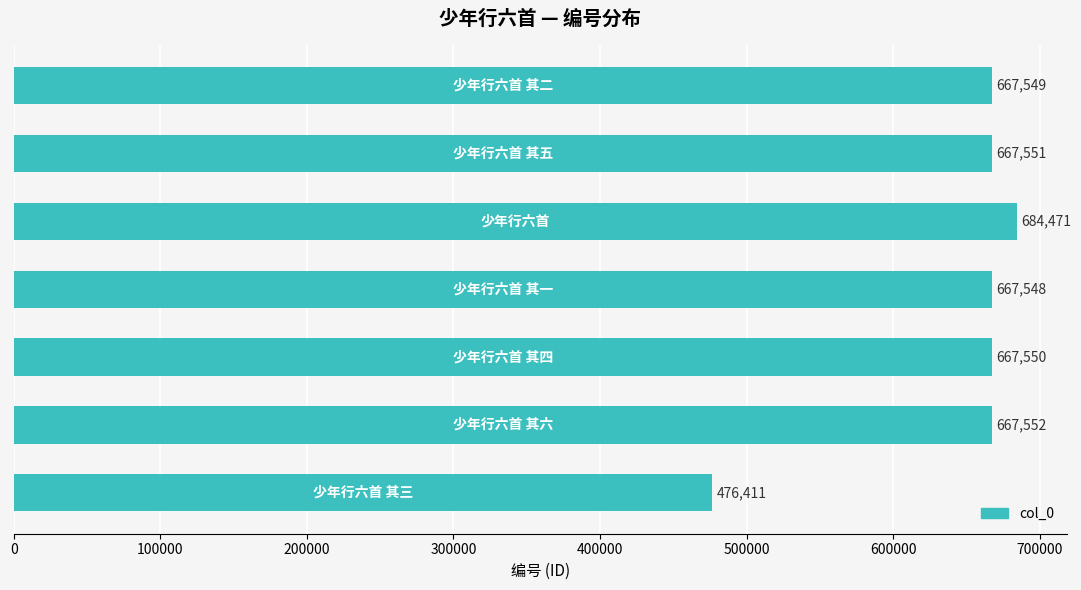

What is the greatest value displayed?

684471